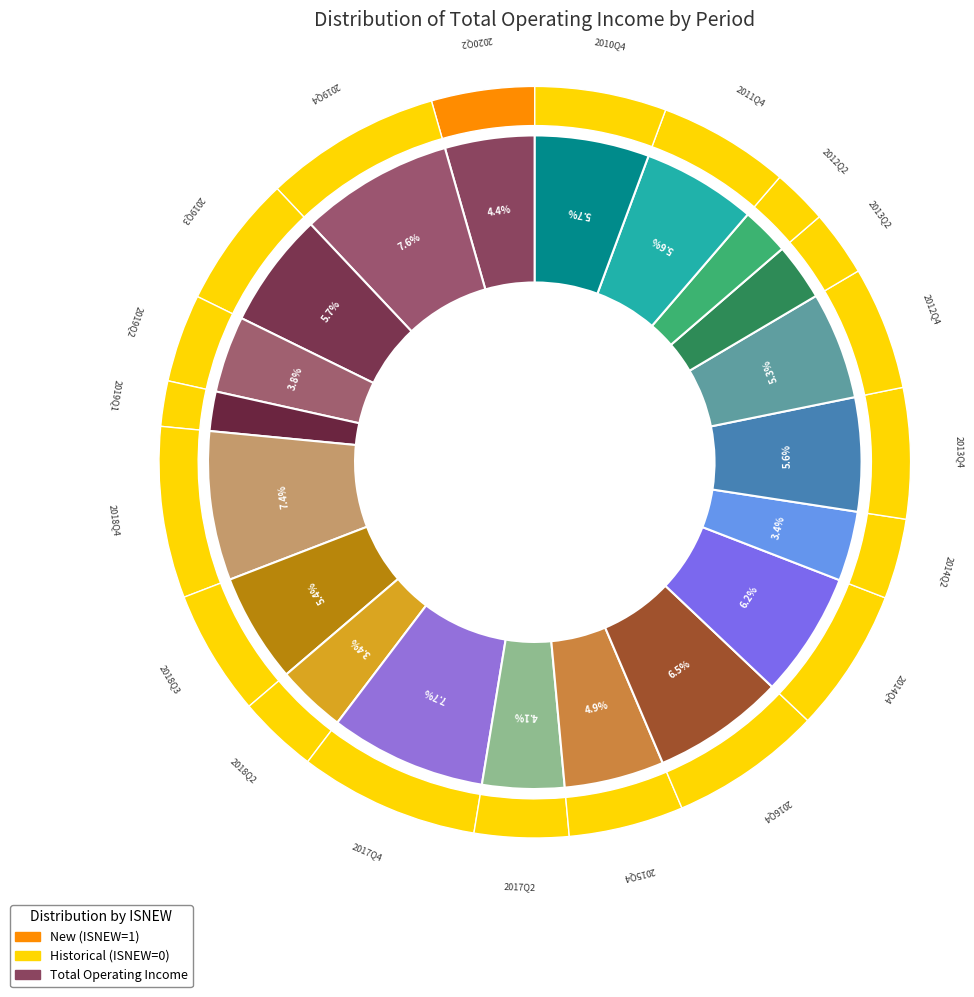

Is 2020Q2 the majority of the pie?

No